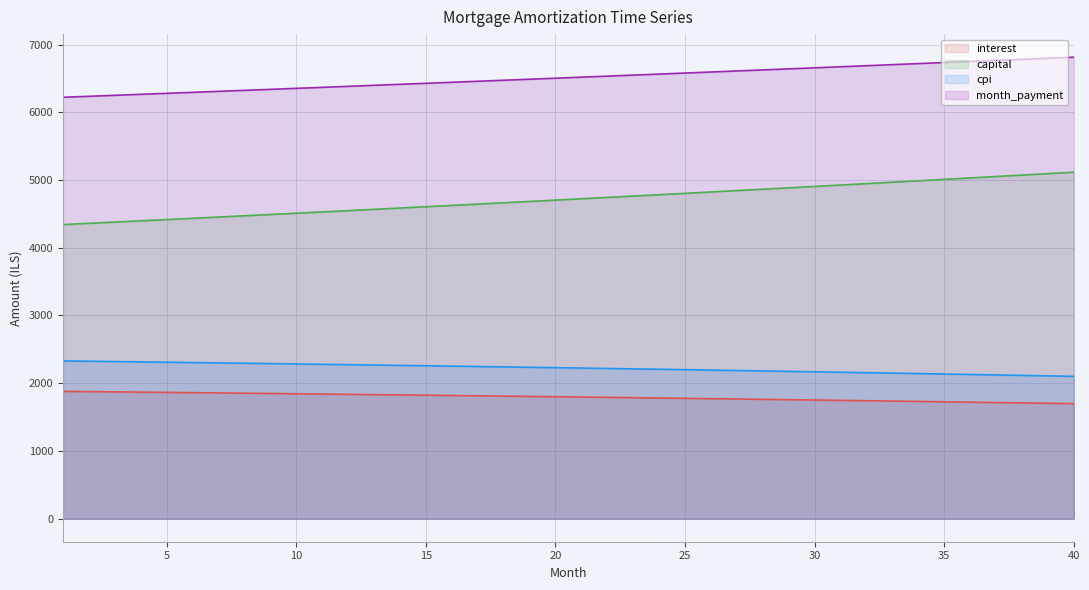

How many values in the cpi series exceed 2229?

20